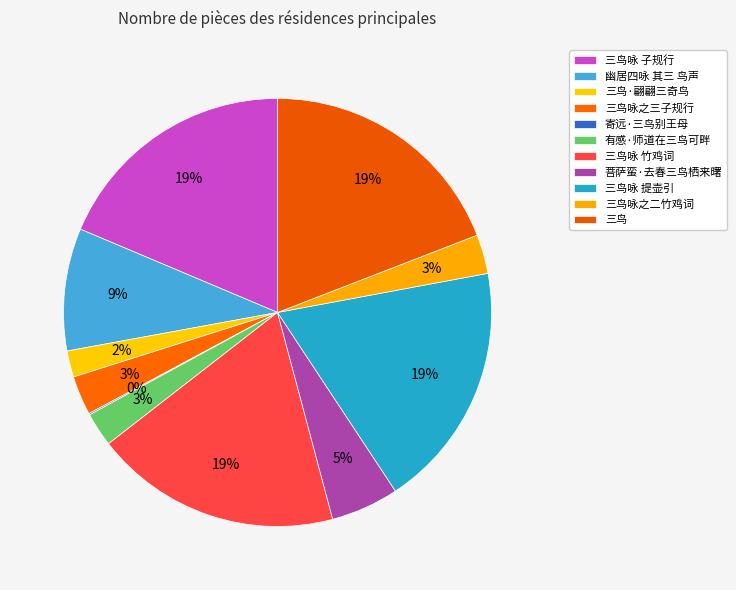

Combined, do 三鸟咏 竹鸡词 and 三鸟·翩翩三奇鸟 account for over 50%?

No